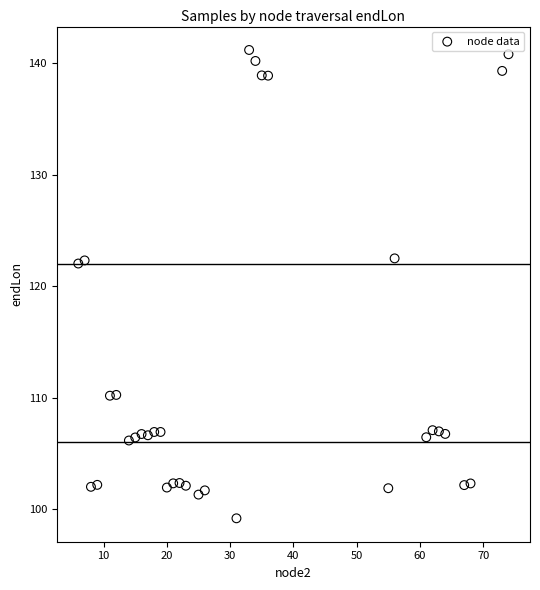

What is the range of X values (max minus min)?

68.0